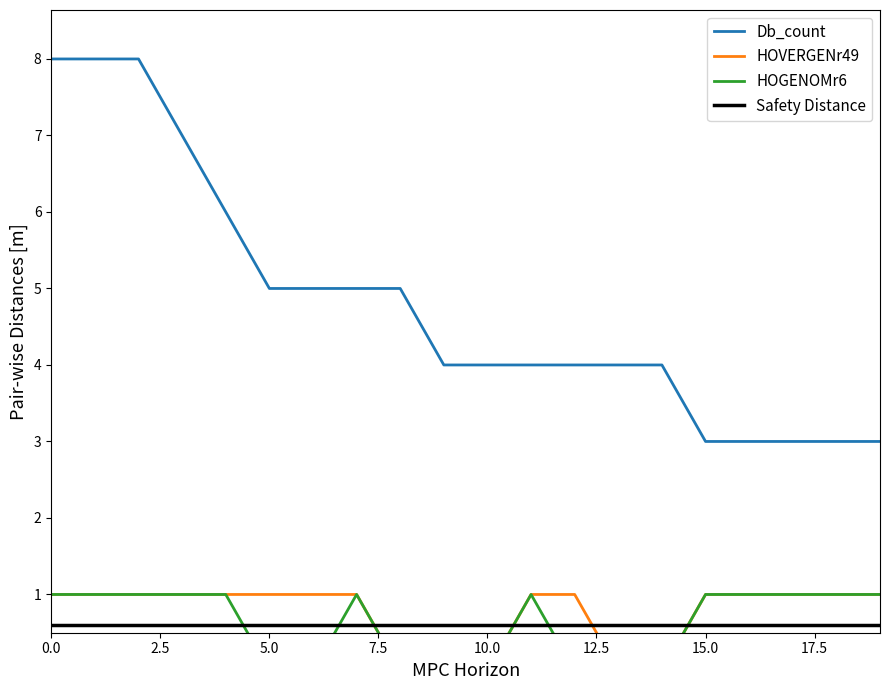

What is the value of the Db_count point at the 5th from the left?

6